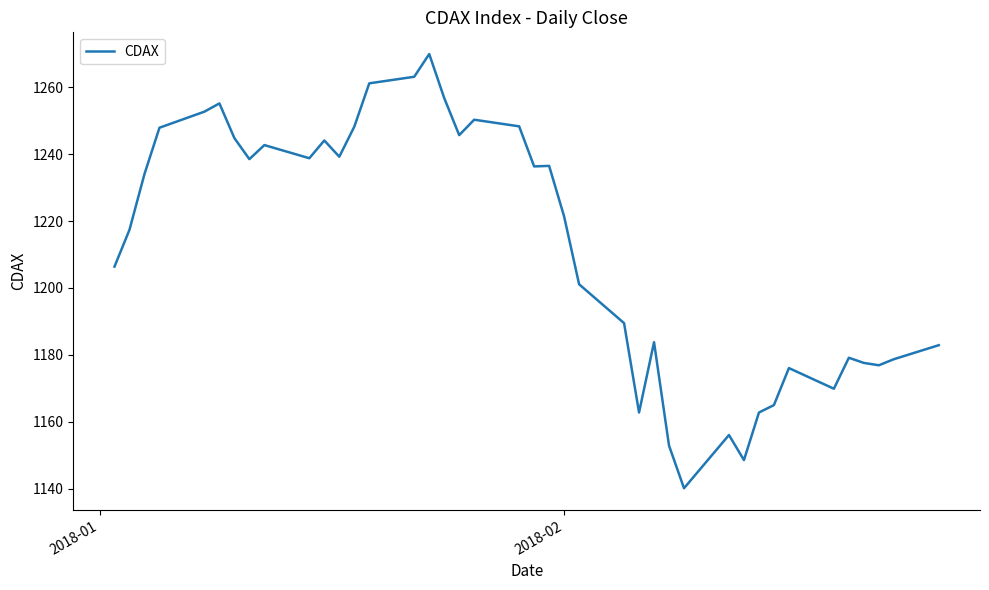

What is the difference between the maximum and minimum values?

129.9